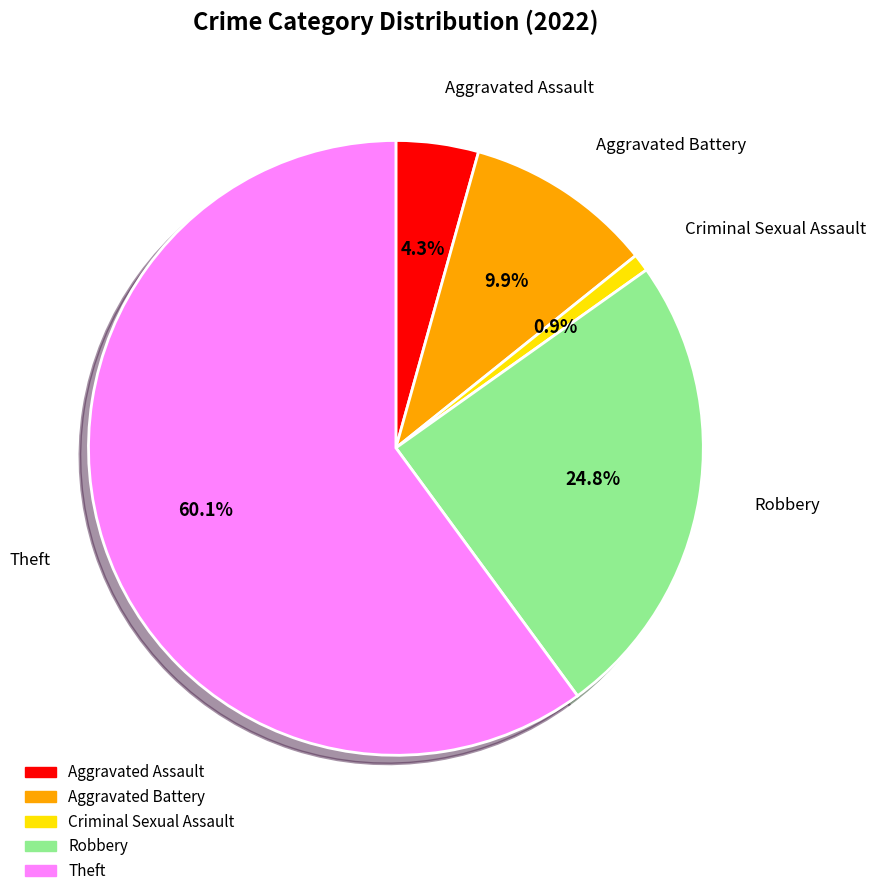

What portion of the pie excludes Theft?

39.9%